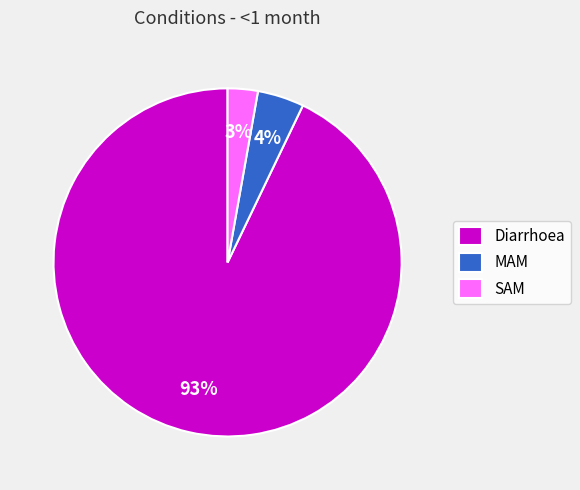

To the nearest percent, what percentage of the pie is MAM?

4%